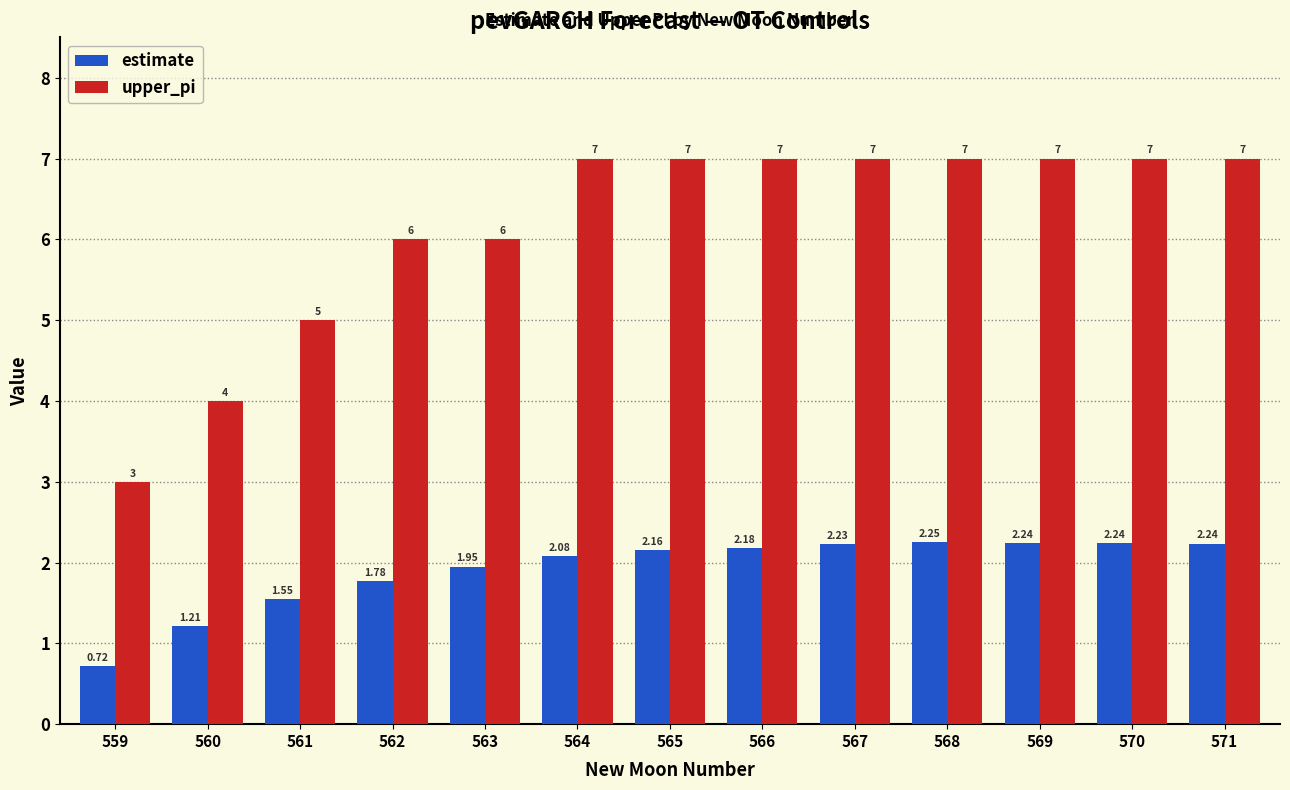

What is the average value of the upper_pi series?

6.2